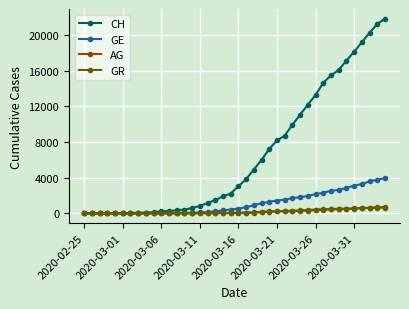

Which series has the largest range (max minus min)?

CH